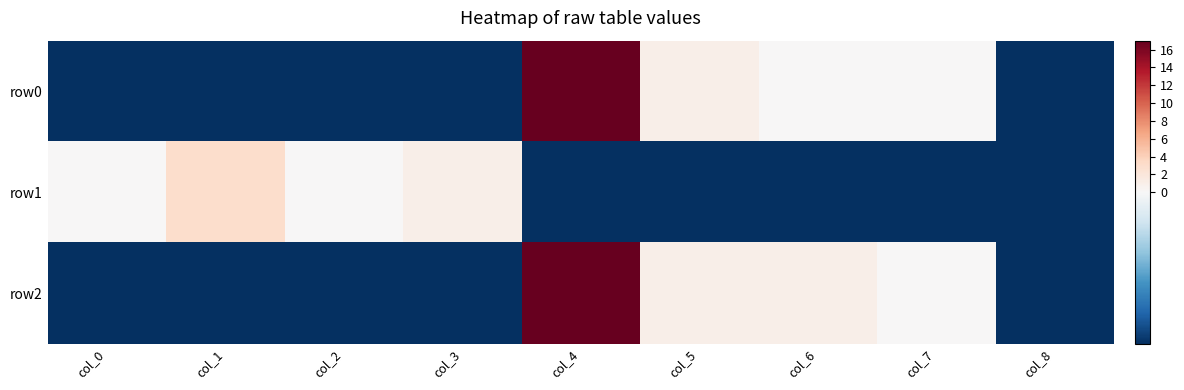

At which category does the chart reach its peak across all series?

col_4